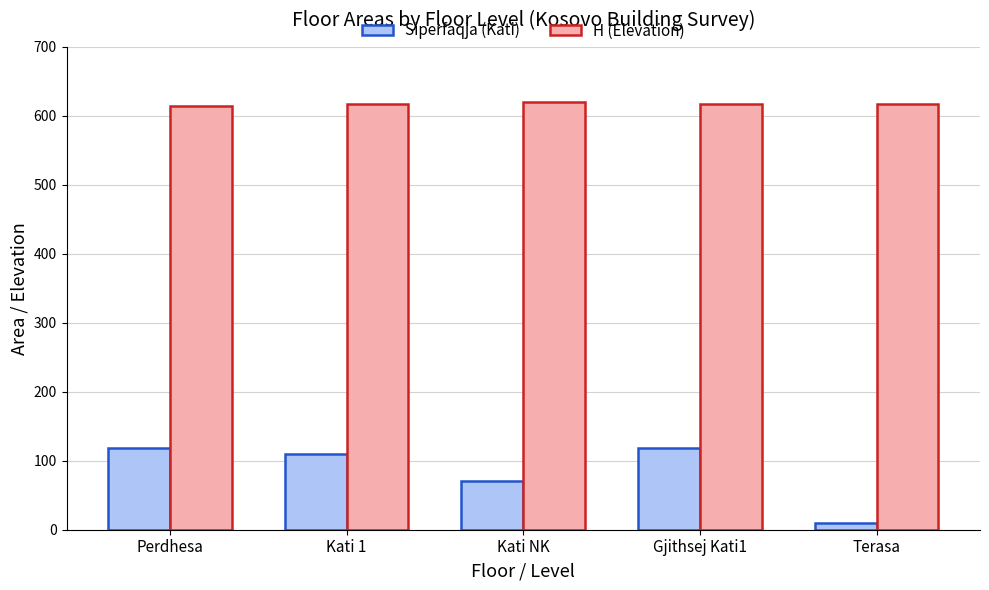

At which category does the chart reach its minimum across all series?

Terasa